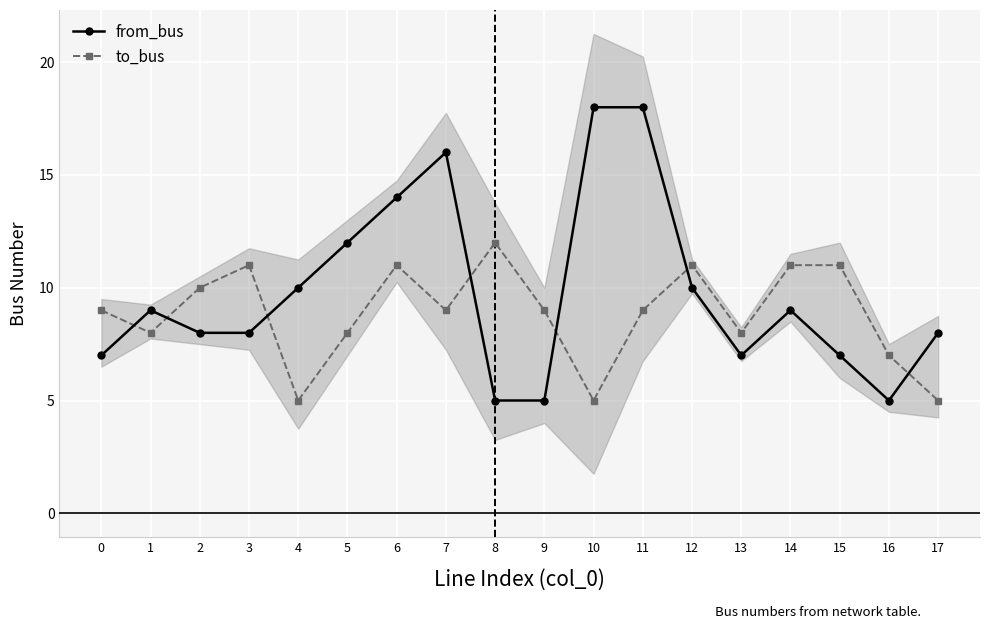

Which category has the highest value in the to_bus series?

8